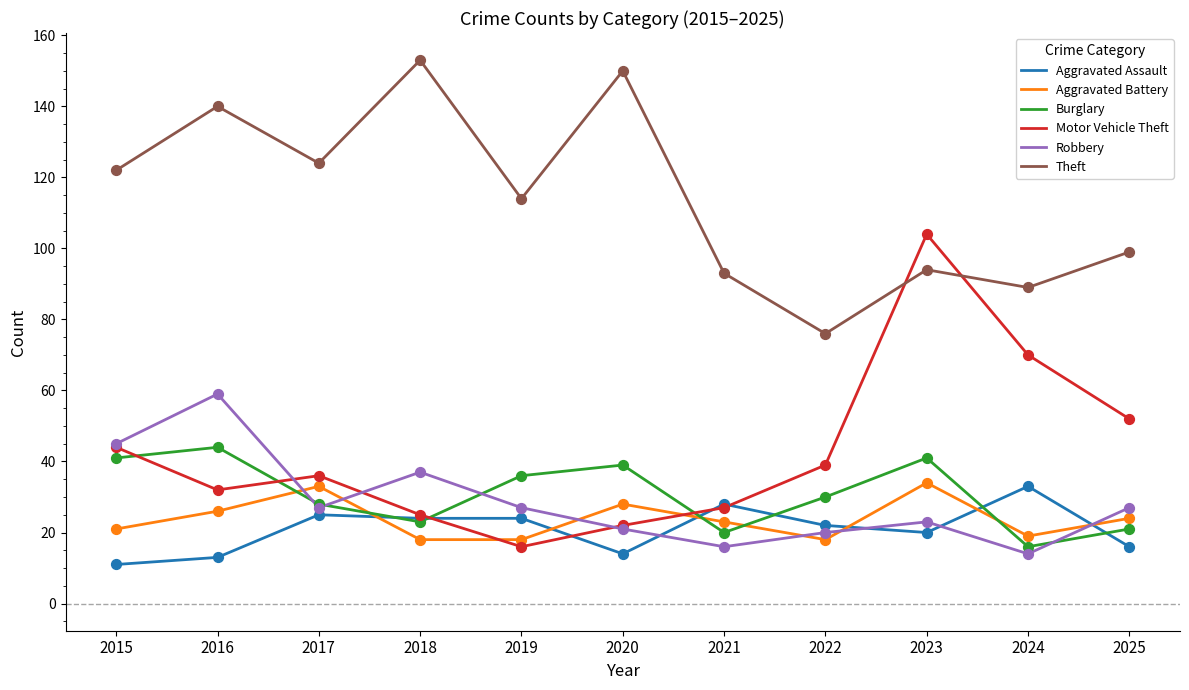

Which series has the largest total across all categories?

Theft